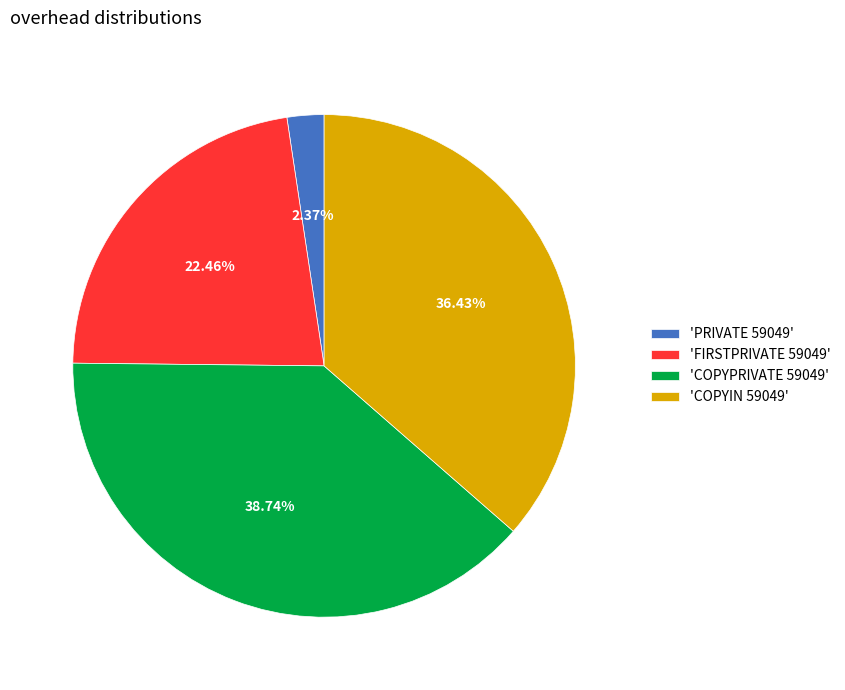

What is the largest slice in the pie chart?

'COPYPRIVATE 59049'